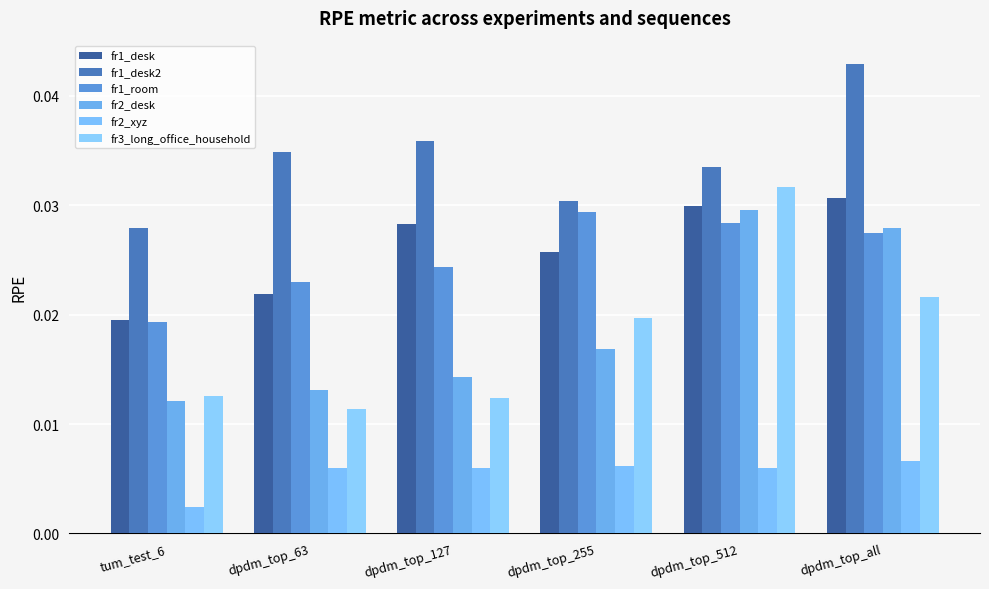

The fr2_xyz series shows 0.0 at dpdm_top_63. True or false?

False